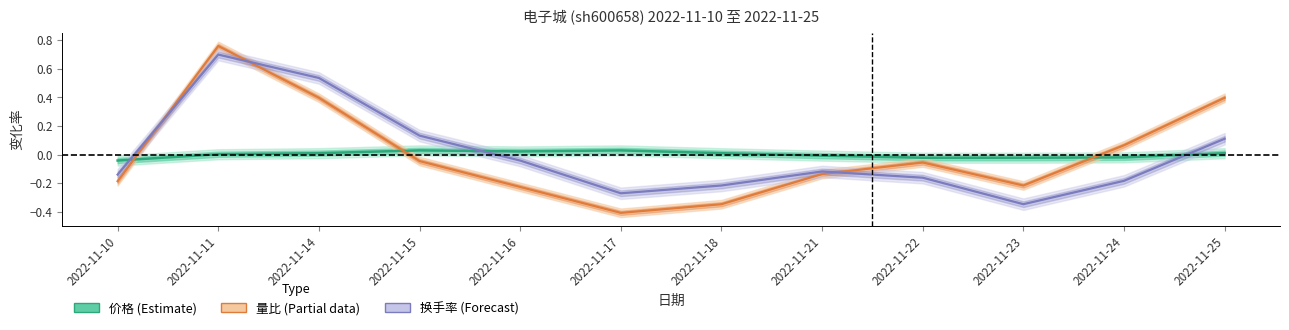

Is this an area chart (filled region under the line)?

No